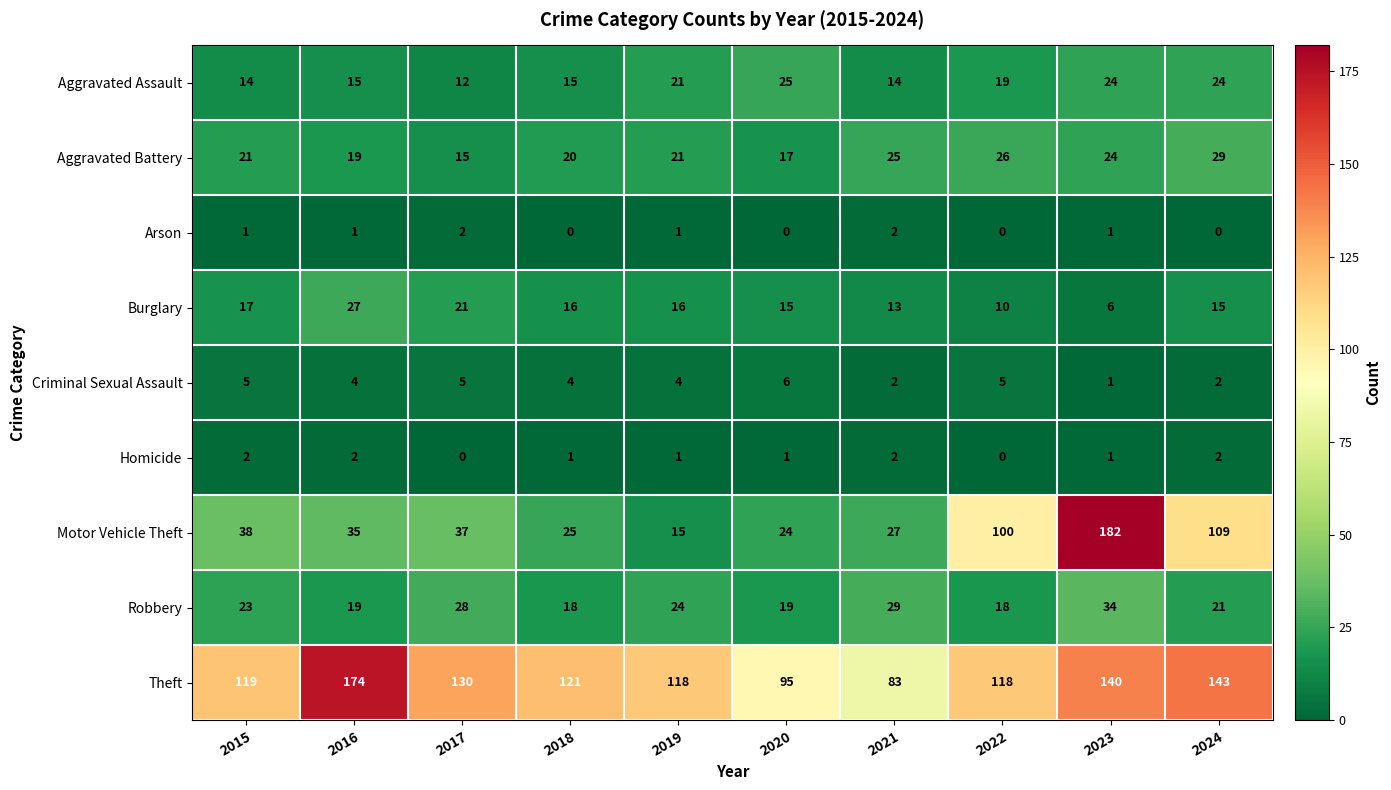

How many categories are shown in the chart?

10